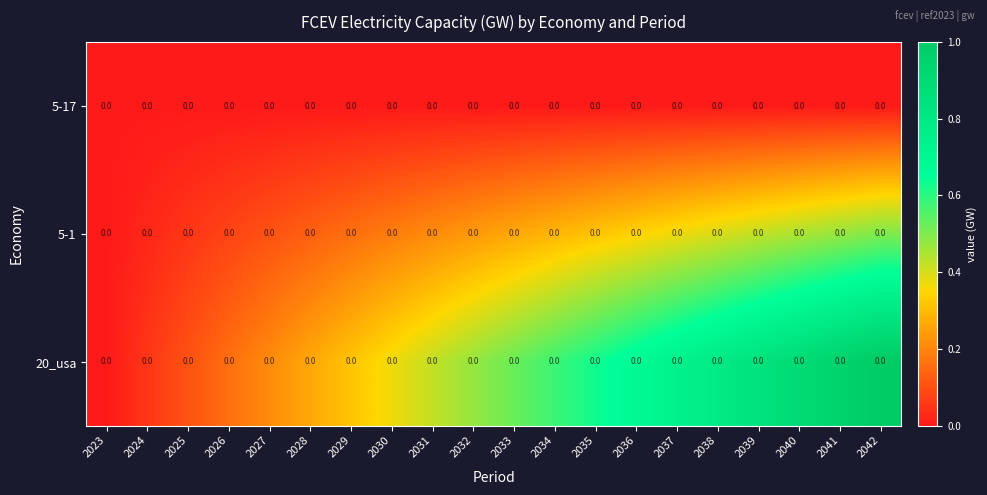

Reading left to right, transcribe all the data shown in this chart.

row_0: 2023=0.0	2024=0.0	2025=0.0	2026=0.0	2027=0.0	2028=0.0	2029=0.0	2030=0.0	2031=0.0	2032=0.0	2033=0.0	2034=0.0	2035=0.0	2036=0.0	2037=0.0	2038=0.0	2039=0.0	2040=0.0	2041=0.0	2042=0.0
row_1: 2023=0.0	2024=0.0	2025=0.1	2026=0.1	2027=0.1	2028=0.1	2029=0.2	2030=0.2	2031=0.2	2032=0.2	2033=0.3	2034=0.3	2035=0.3	2036=0.3	2037=0.4	2038=0.4	2039=0.4	2040=0.4	2041=0.5	2042=0.5
row_2: 2023=0.0	2024=0.1	2025=0.1	2026=0.2	2027=0.2	2028=0.3	2029=0.3	2030=0.4	2031=0.4	2032=0.5	2033=0.5	2034=0.6	2035=0.6	2036=0.7	2037=0.7	2038=0.8	2039=0.8	2040=0.9	2041=0.9	2042=1.0